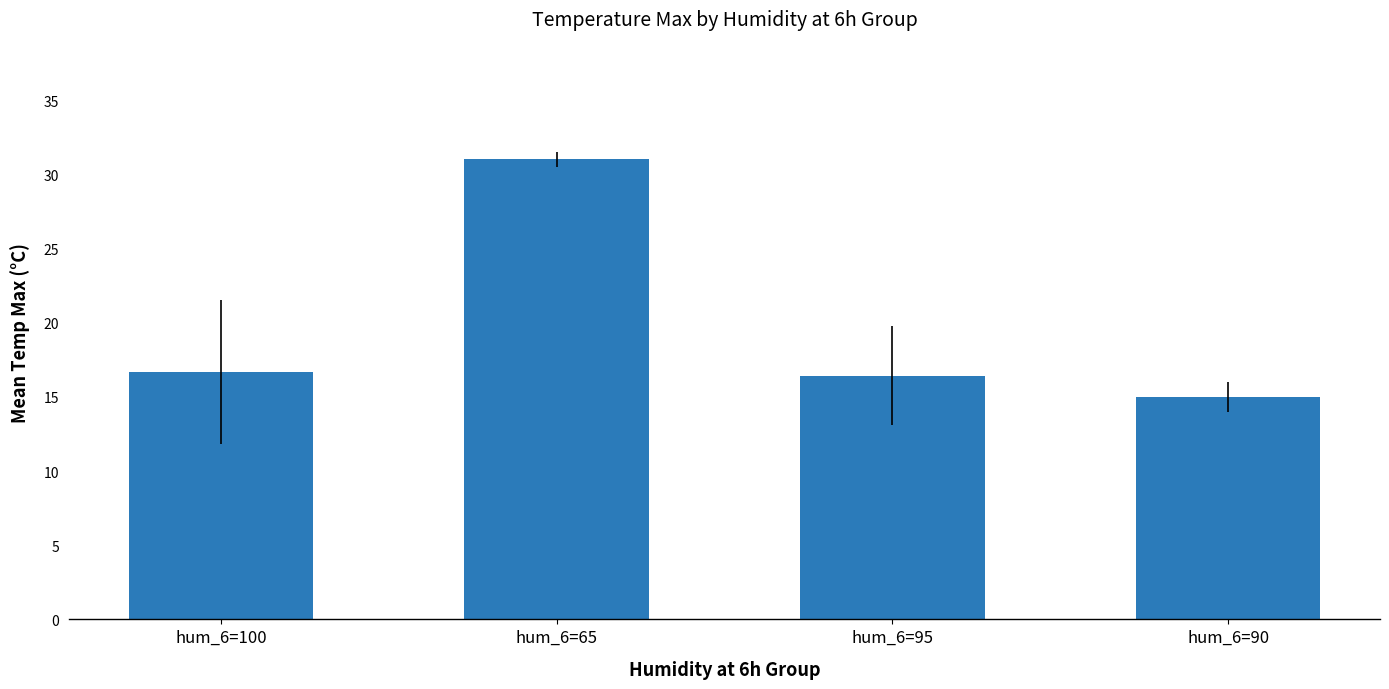

What is the label of the 1st bar from the left?

hum_6=100